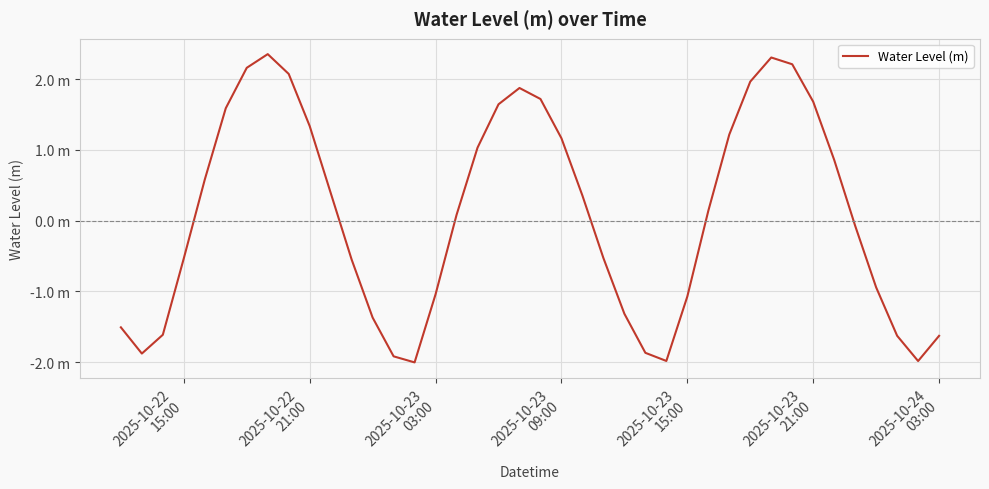

Does the chart have visible grid lines?

Yes